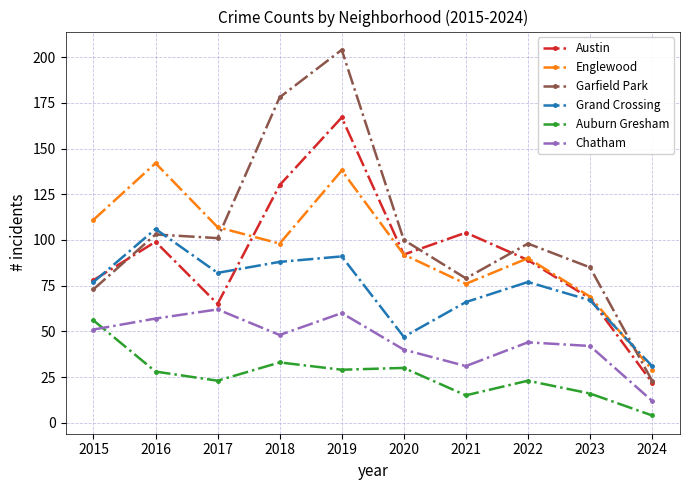

How many values in the Chatham series are below 48?

5